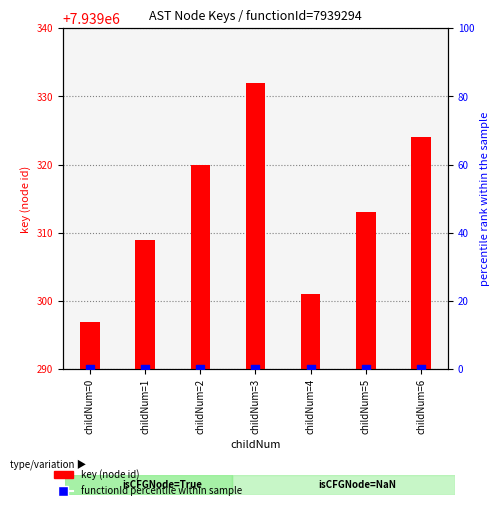

What are all the series names shown in the legend?

key (node id), functionId percentile